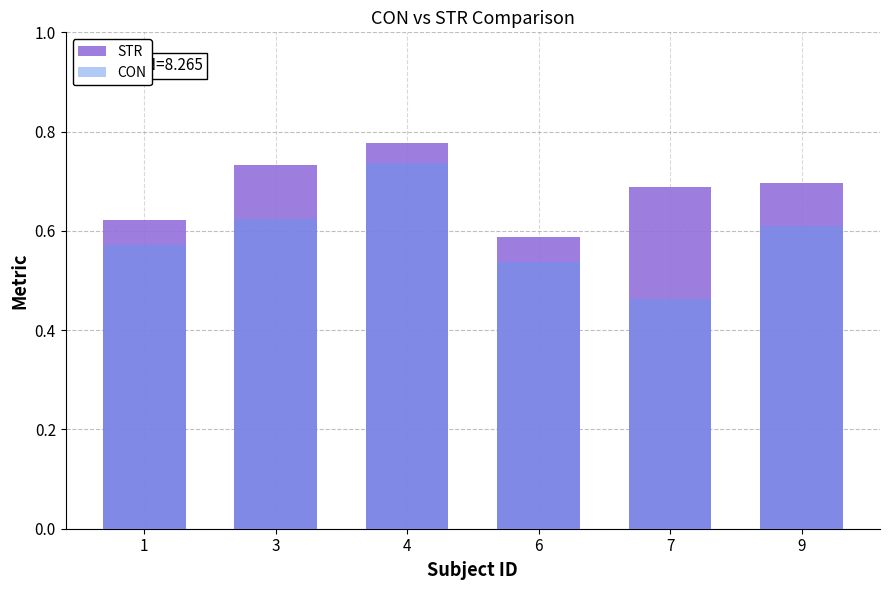

What is the sum of the STR values at 3 and 6?

1.3